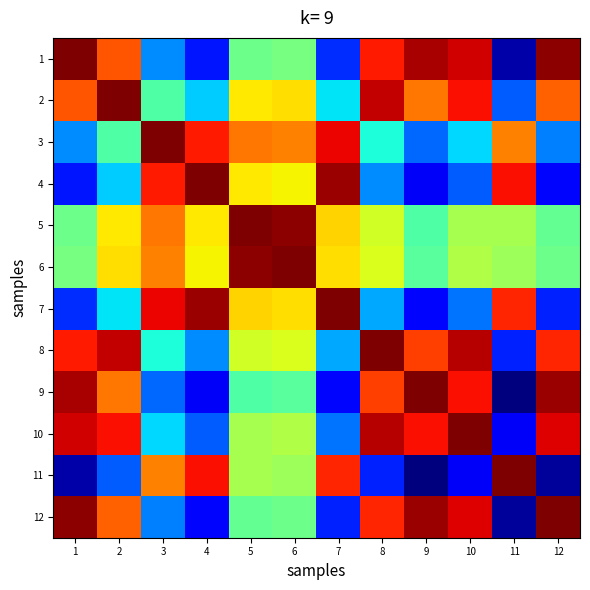

At which category is the sum across all series the highest?

2